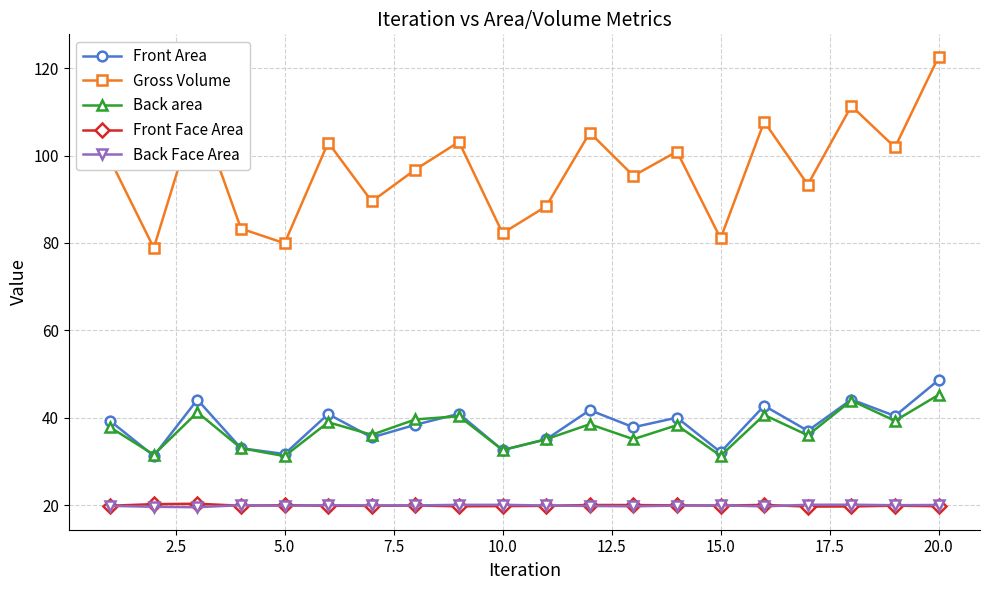

What is the minimum value shown in the chart?

19.6